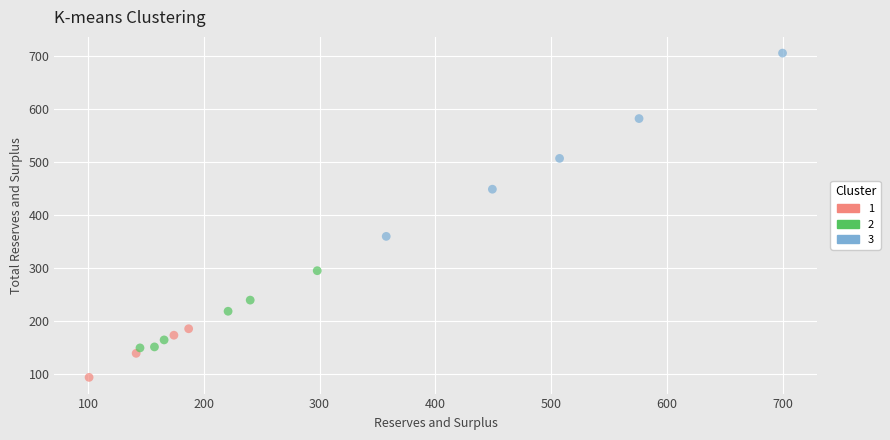

Which series reaches the maximum Y coordinate?

3